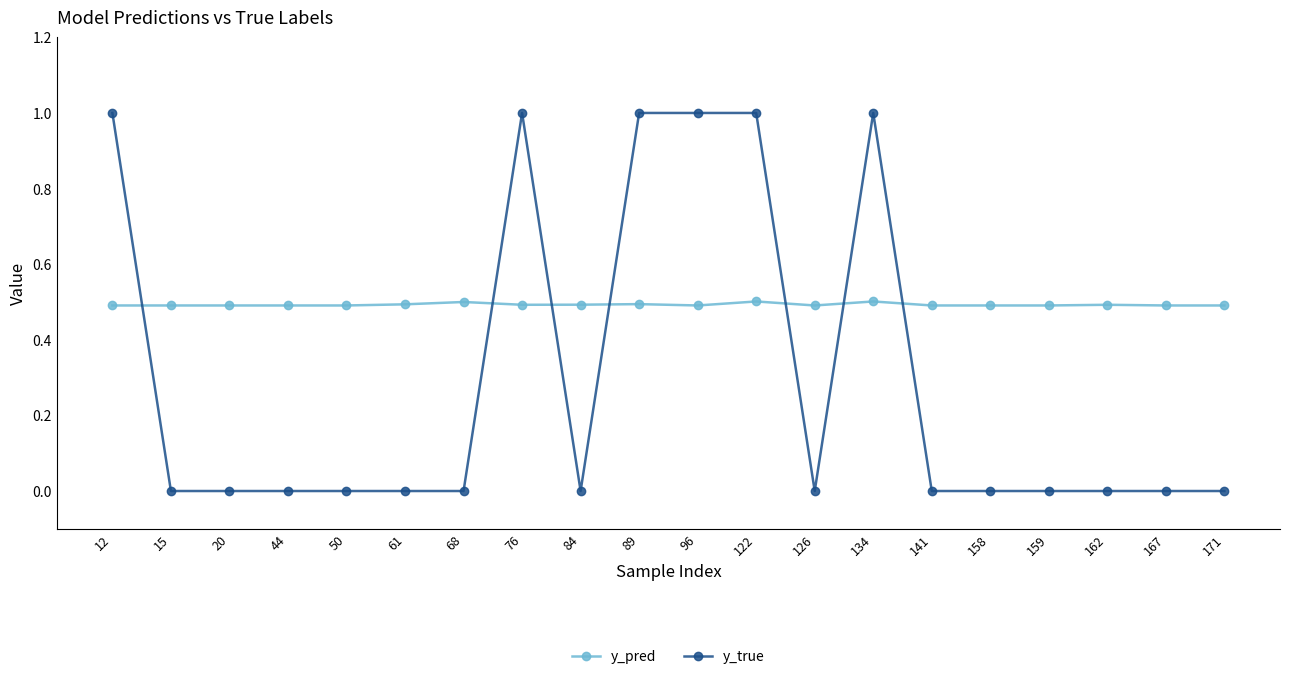

Rank the series at 89 from highest to lowest value.

y_true, y_pred